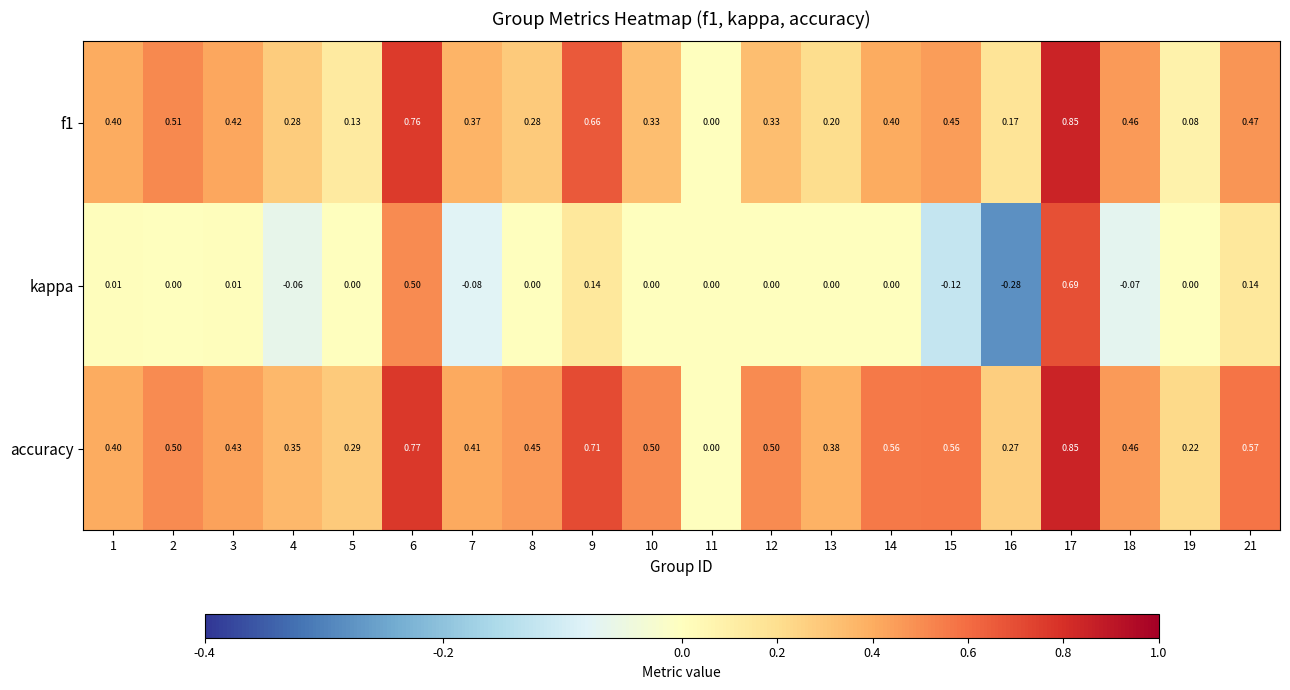

How many positive values does the f1 series have?

19